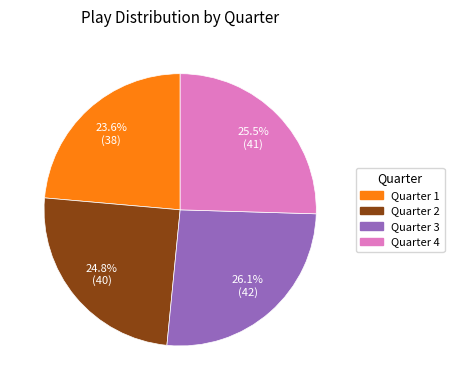

Does any single category account for the majority?

No